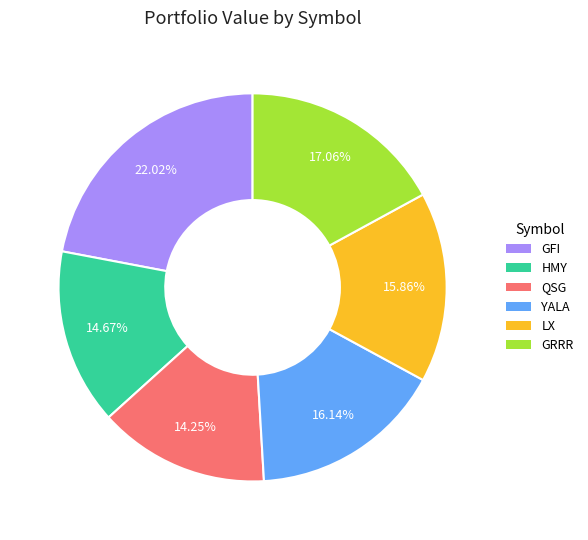

True or false: GFI accounts for 22% of the total.

True